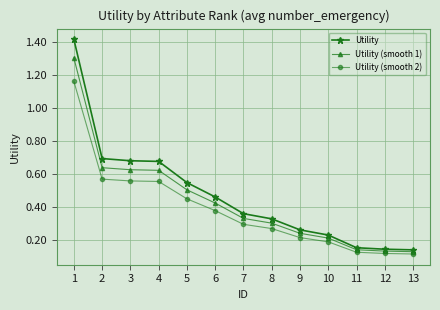

How many Utility (smooth 2) values are between 0 and 1?

12